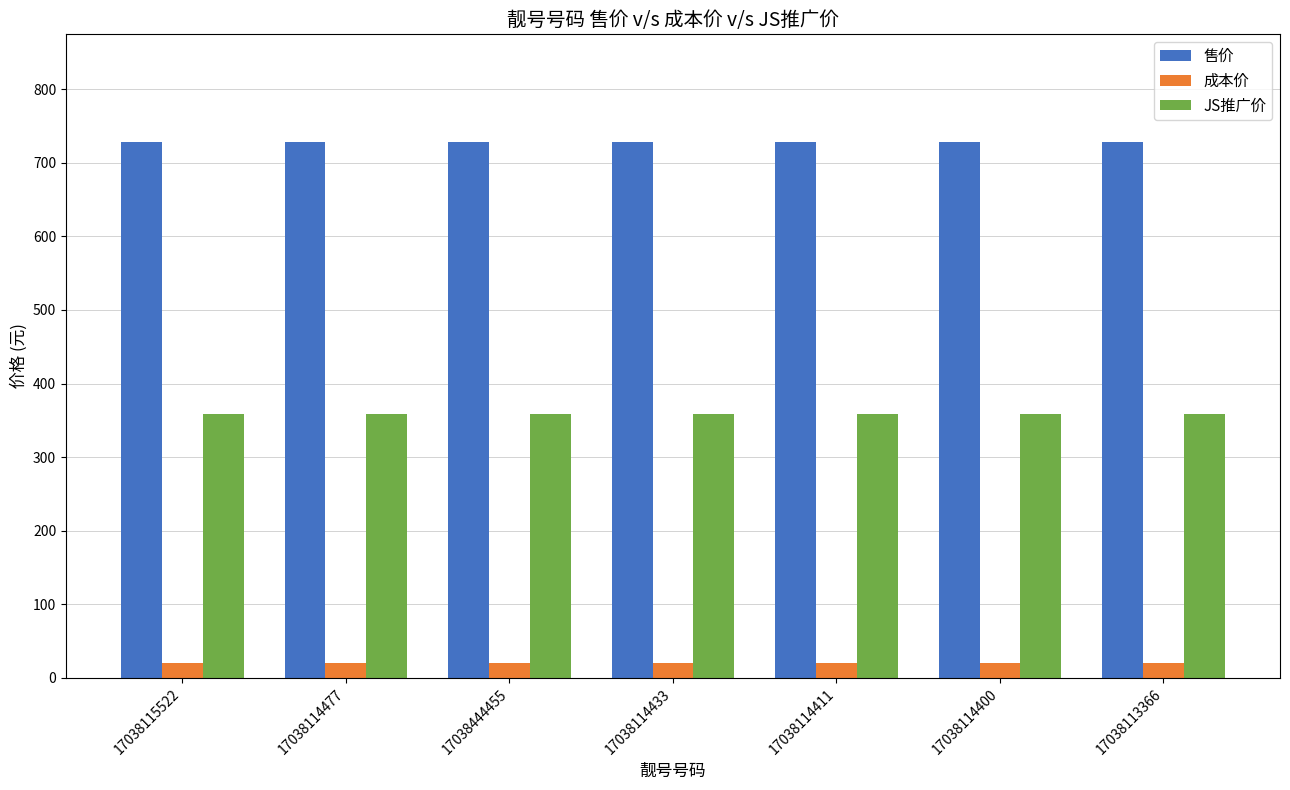

Count the number of data series in this chart.

3